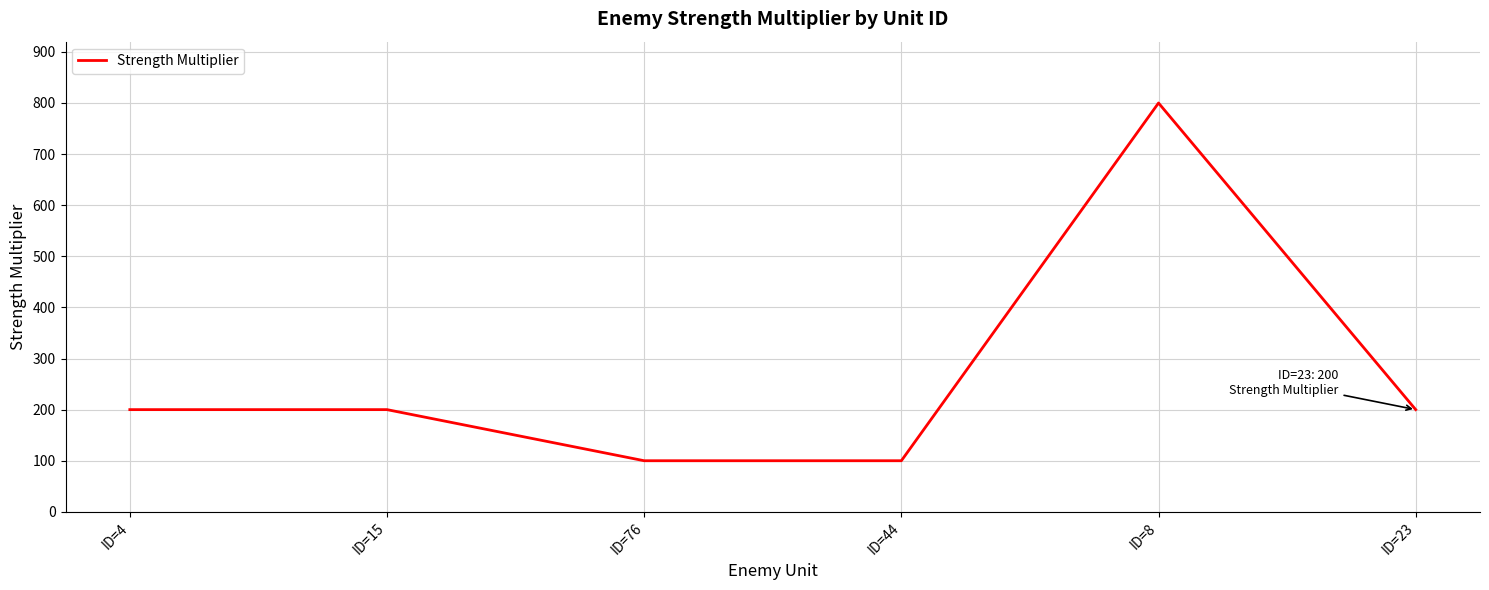

How many lines are shown in the chart?

1